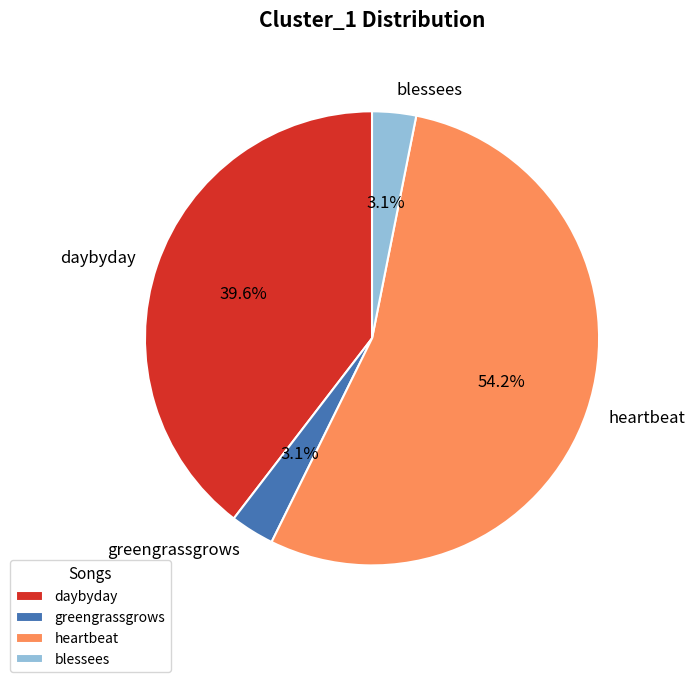

What is the ratio of the value at blessees to the value at heartbeat?

0.1